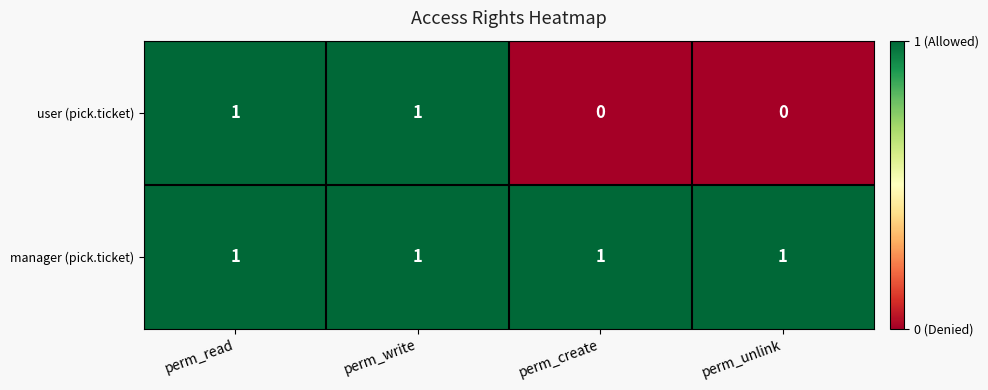

Reading left to right, extract all data points from this chart.

user (pick.ticket): 1	1	0	0
manager (pick.ticket): 1	1	1	1